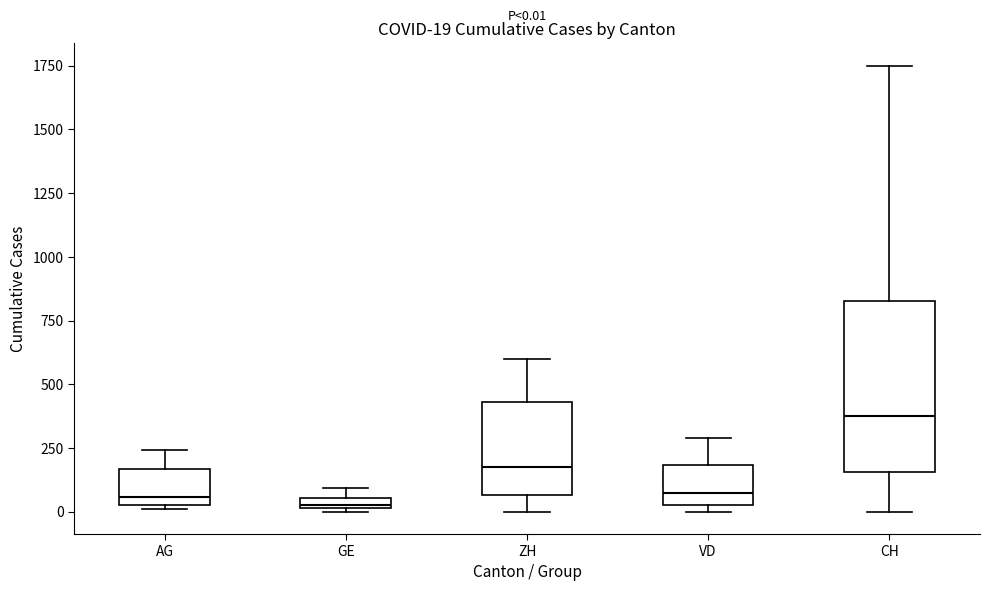

Which box is the tallest, from its lower edge to its upper edge?

CH